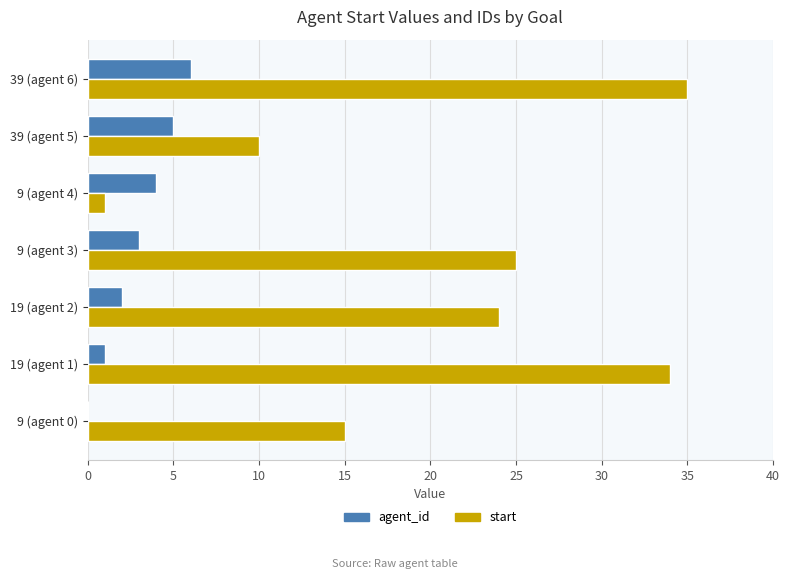

Where is start nearest to the value 18?

9 (agent 0)